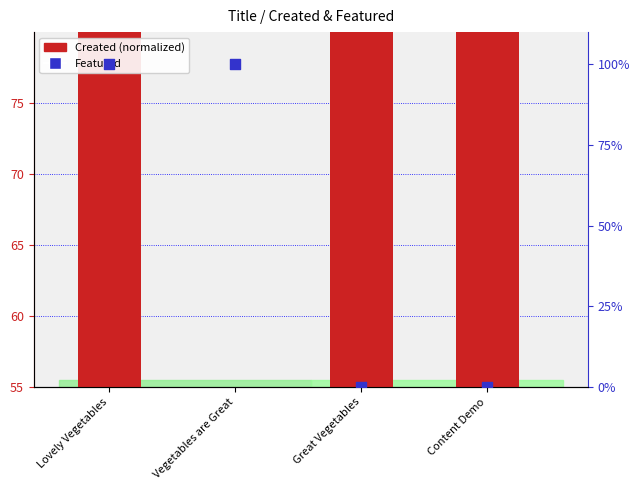

At which category is the sum across all series the highest?

Lovely Vegetables